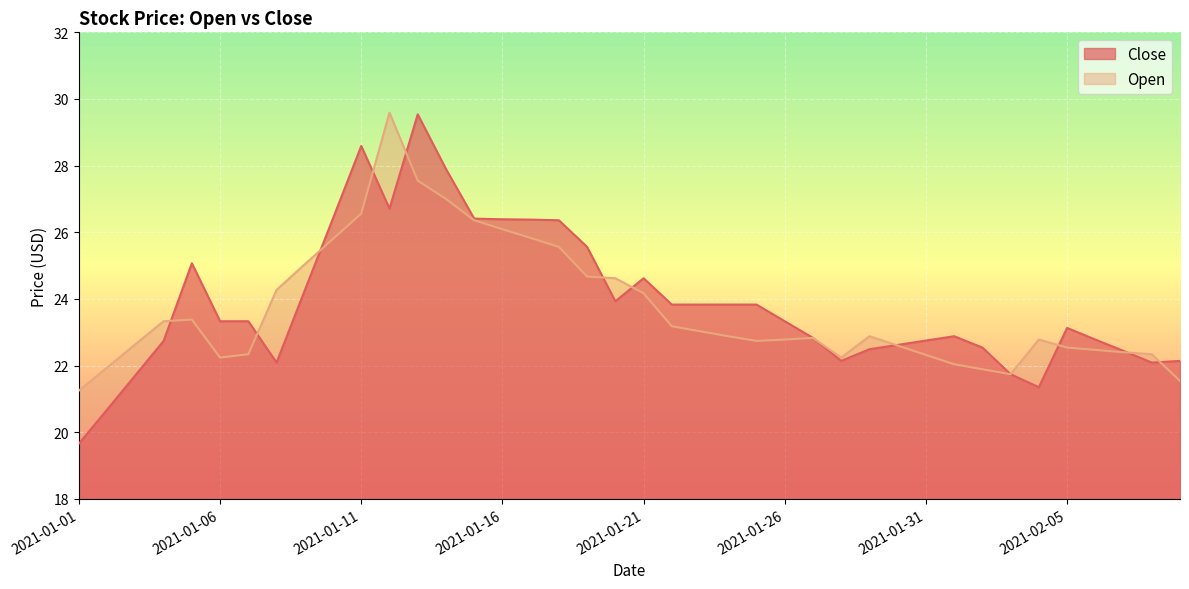

Rank the categories by Open value from lowest to highest.

2021-01-01, 2021-02-09, 2021-02-03, 2021-02-02, 2021-01-02, 2021-02-01, 2021-01-06, 2021-01-28, 2021-01-31, 2021-01-07, 2021-02-08, 2021-02-07, 2021-02-06, 2021-02-05, 2021-01-30, 2021-01-03, 2021-01-25, 2021-01-26, 2021-02-04, 2021-01-27, 2021-01-24, 2021-01-29, 2021-01-23, 2021-01-22, 2021-01-04, 2021-01-05, 2021-01-21, 2021-01-08, 2021-01-20, 2021-01-19, 2021-01-09, 2021-01-18, 2021-01-10, 2021-01-17, 2021-01-16, 2021-01-15, 2021-01-11, 2021-01-14, 2021-01-13, 2021-01-12